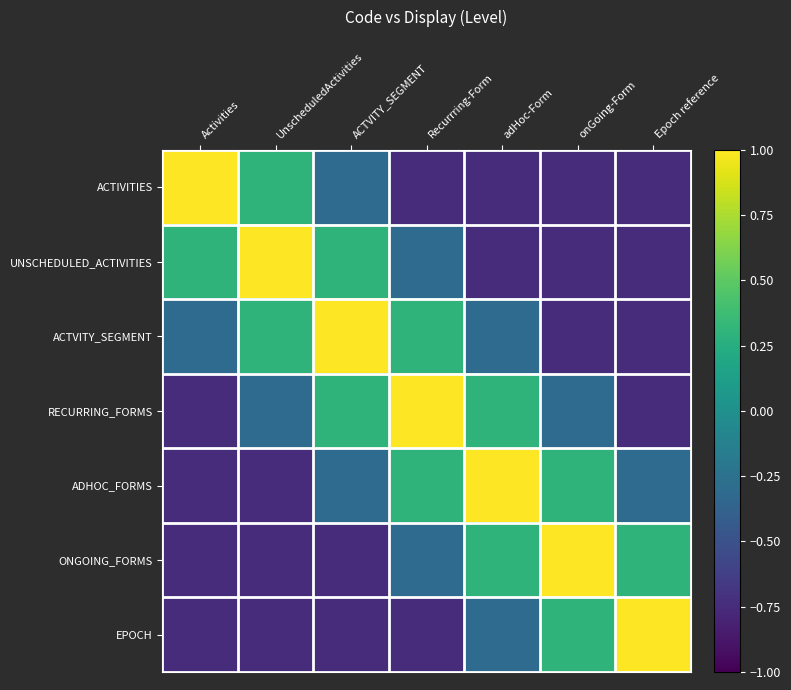

At how many categories does at least one series exceed 0?

7